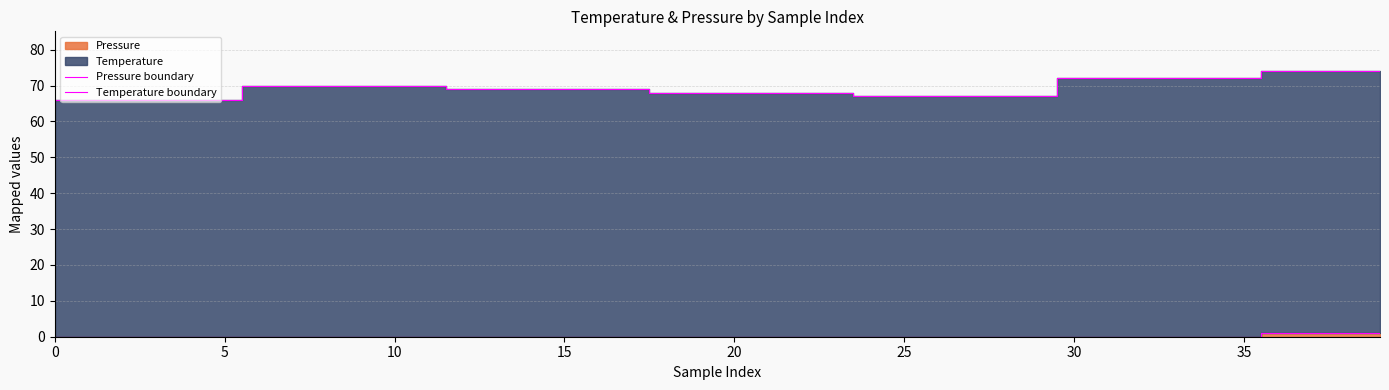

Is it true that Temperature boundary equals 72 at 35?

True